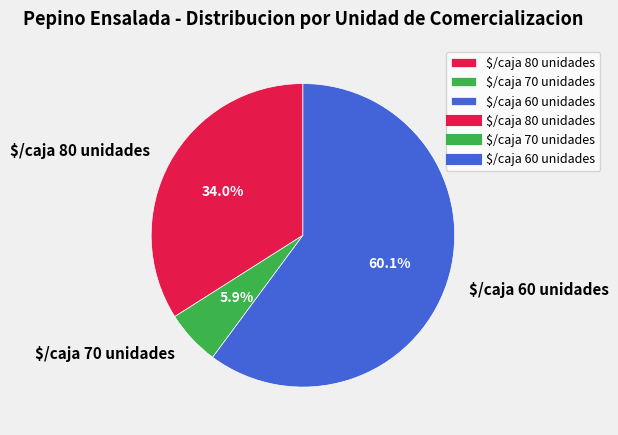

How much of the chart is everything except $/caja 70 unidades?

94.1%